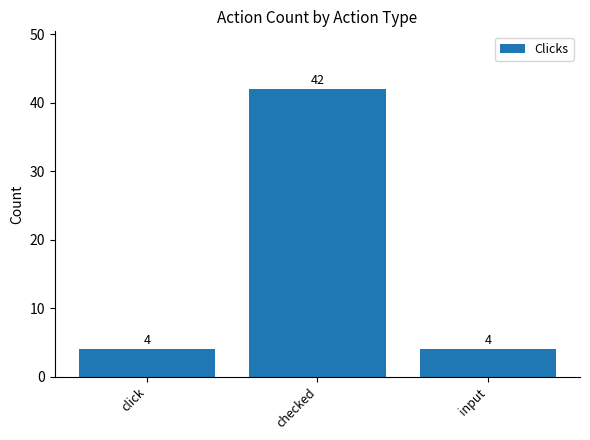

What is the label of the 2nd bar from the left?

checked